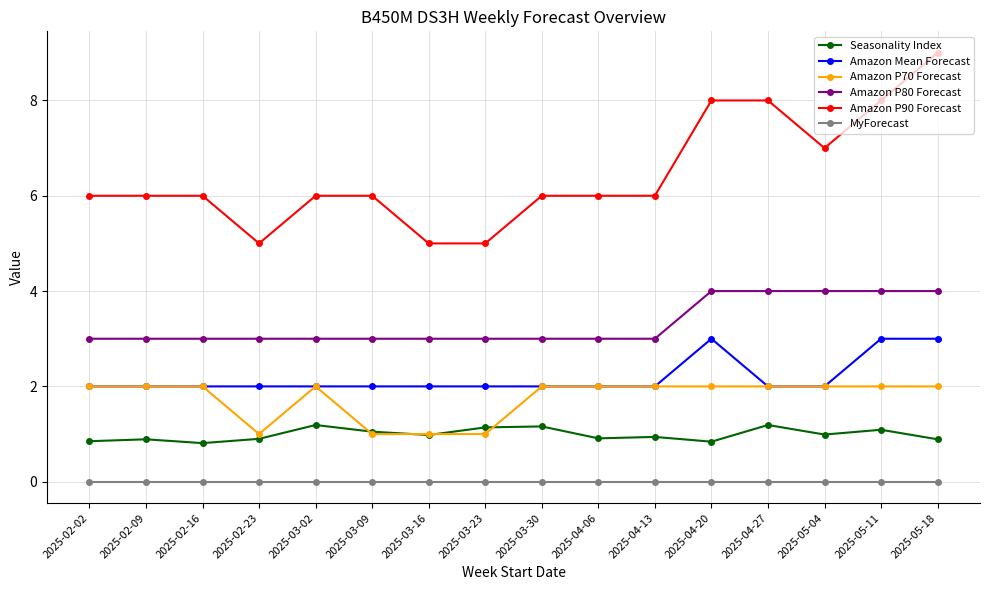

Rank the series by their maximum value, from lowest to highest.

MyForecast, Seasonality Index, Amazon P70 Forecast, Amazon Mean Forecast, Amazon P80 Forecast, Amazon P90 Forecast